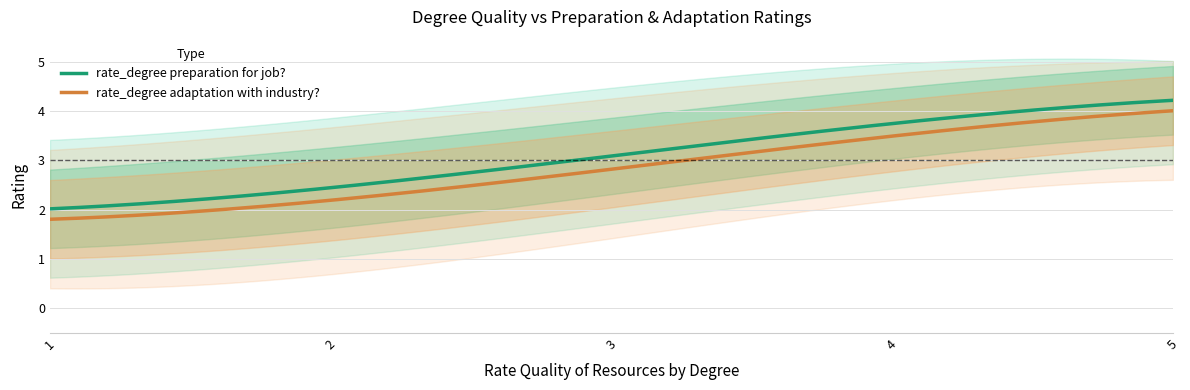

Does the chart display data point markers on the line(s)?

No